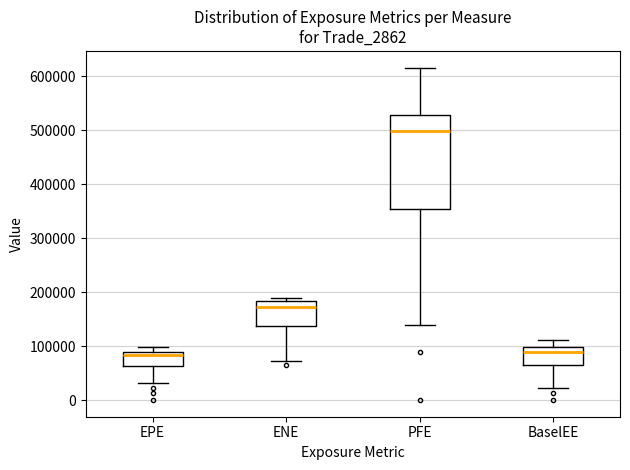

Reading left to right, read every box against the y-axis: the position of its median line, the range the box covers, and the ends of its whiskers. The values are not printed on the chart, so give them approximately, as read against the axis.

EPE: median 80000, box 60000 to 90000, whiskers 30000 to 100000
ENE: median 170000, box 140000 to 180000, whiskers 70000 to 190000
PFE: median 500000, box 350000 to 530000, whiskers 140000 to 620000
BaselEE: median 90000, box 70000 to 100000, whiskers 20000 to 110000